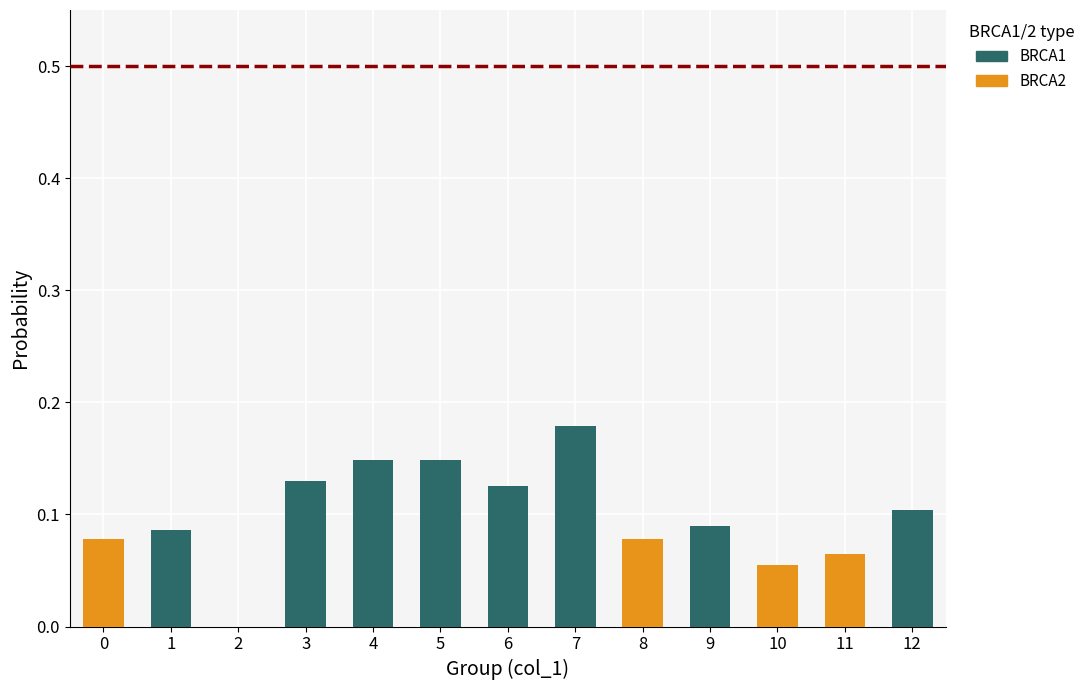

What is the sum of all BRCA1 values?

1.0